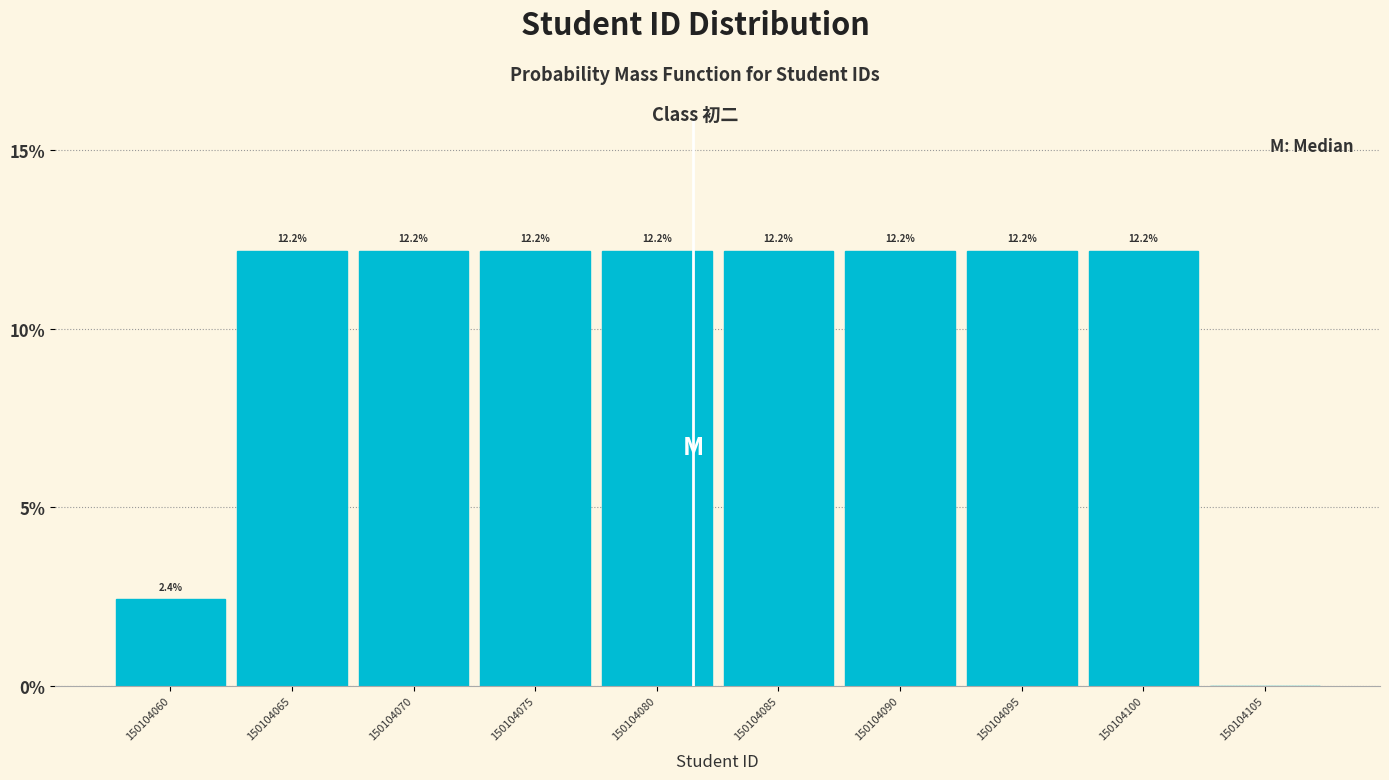

Reading left to right, extract all data points from this chart.

150104060=2.4	150104065=12.2	150104070=12.2	150104075=12.2	150104080=12.2	150104085=12.2	150104090=12.2	150104095=12.2	150104100=12.2	150104105=0.0